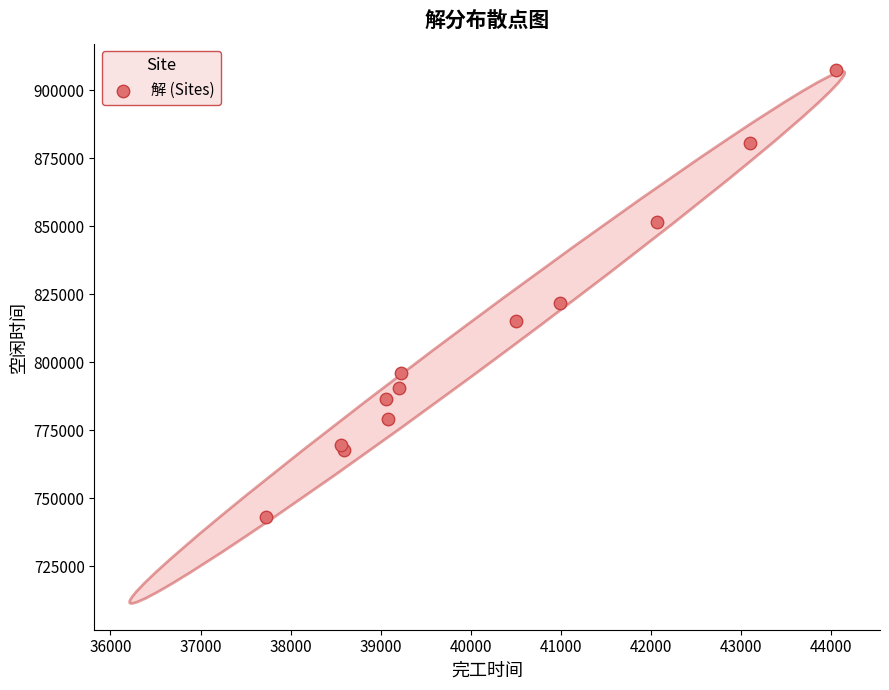

What Y value in the scatter plot is closest to 825215?

821821.3